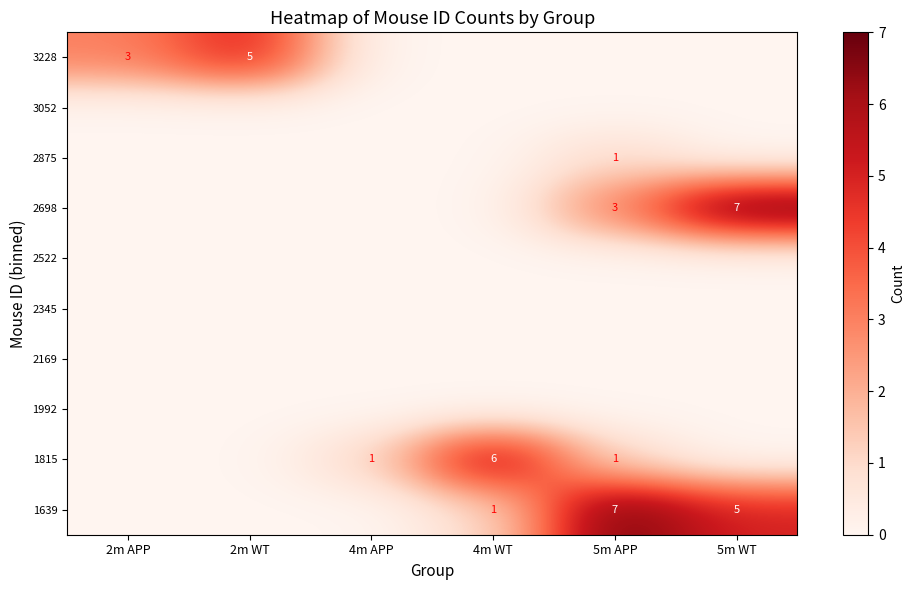

The 1639 series shows 1 at 4m WT. True or false?

True